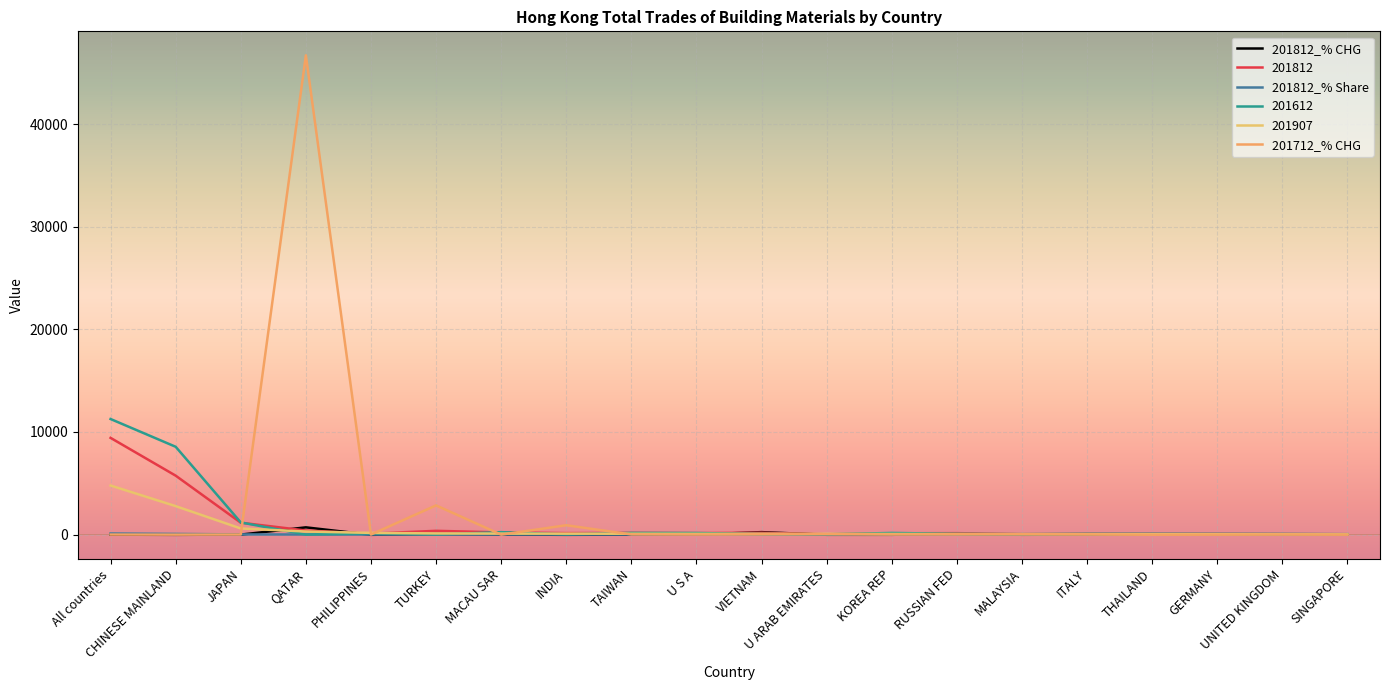

What is the average value of the 201907 series?

473.3